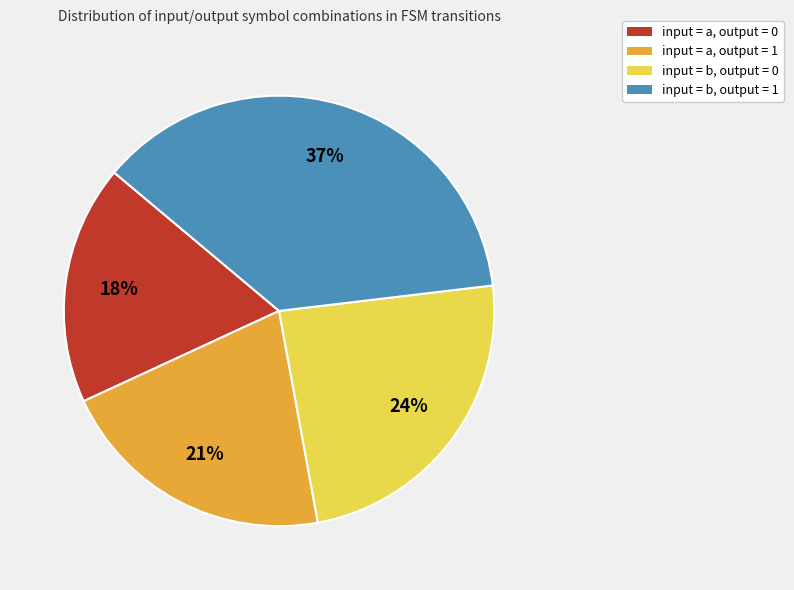

Is input = a, output = 1 the majority of the pie?

No